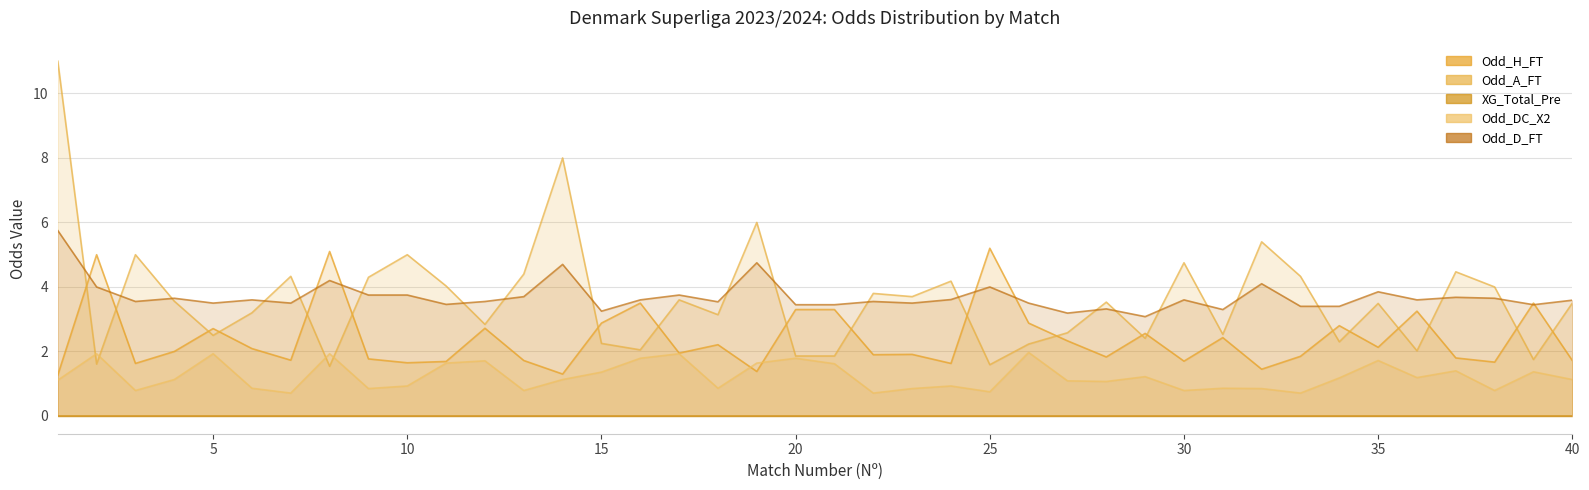

What is the difference between the second highest and second lowest values in the Odd_H_FT series?

3.8